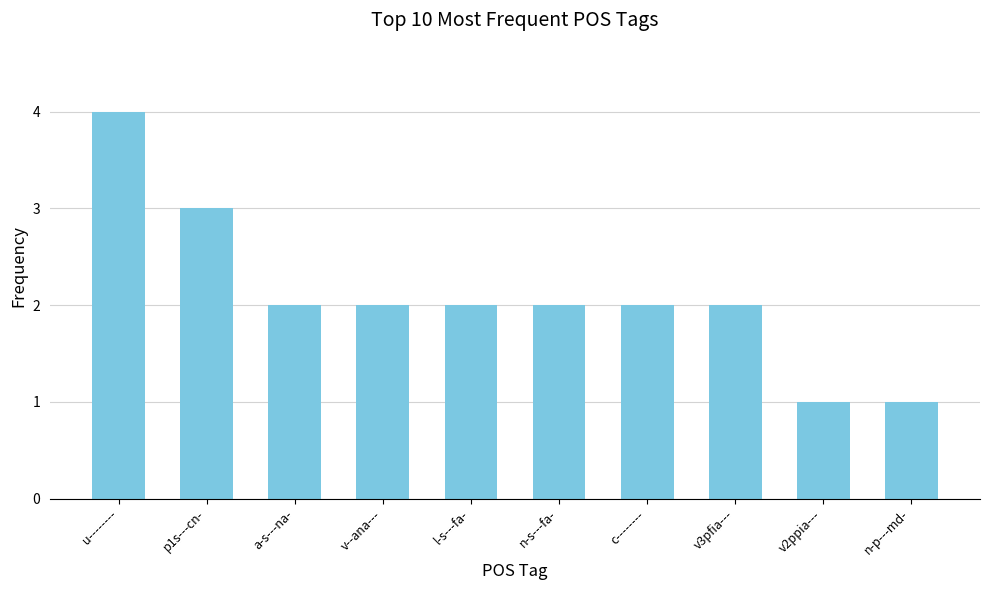

Reading left to right, extract all data points from this chart.

4	3	2	2	2	2	2	2	1	1